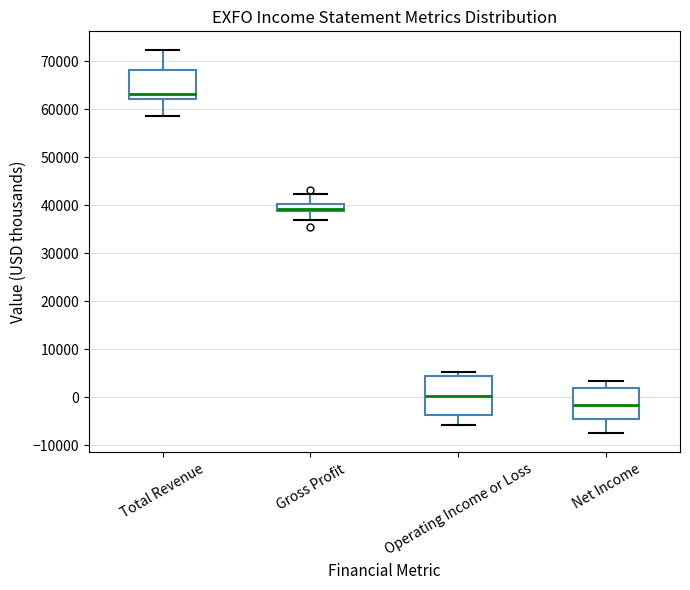

Comparing the boxes themselves (not the whiskers), which one is the tallest?

Operating Income or Loss